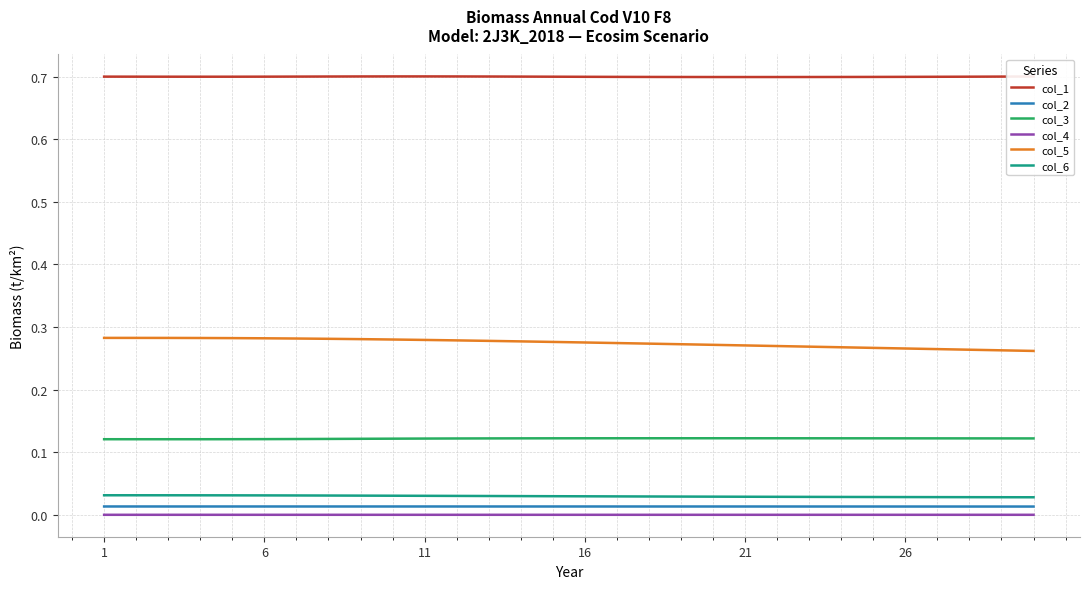

True or false: col_6 and col_4 cross at least once.

False